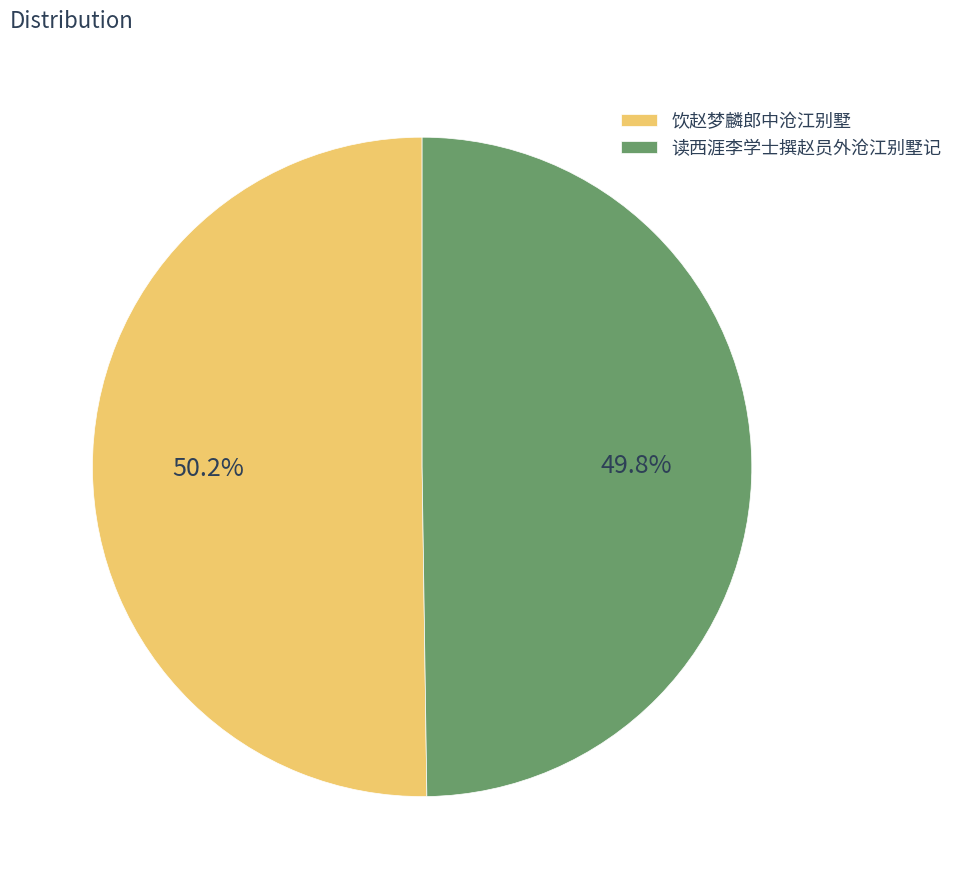

What is the ratio of the value at 饮赵梦麟郎中沧江别墅 to the value at 读西涯李学士撰赵员外沧江别墅记?

1.0